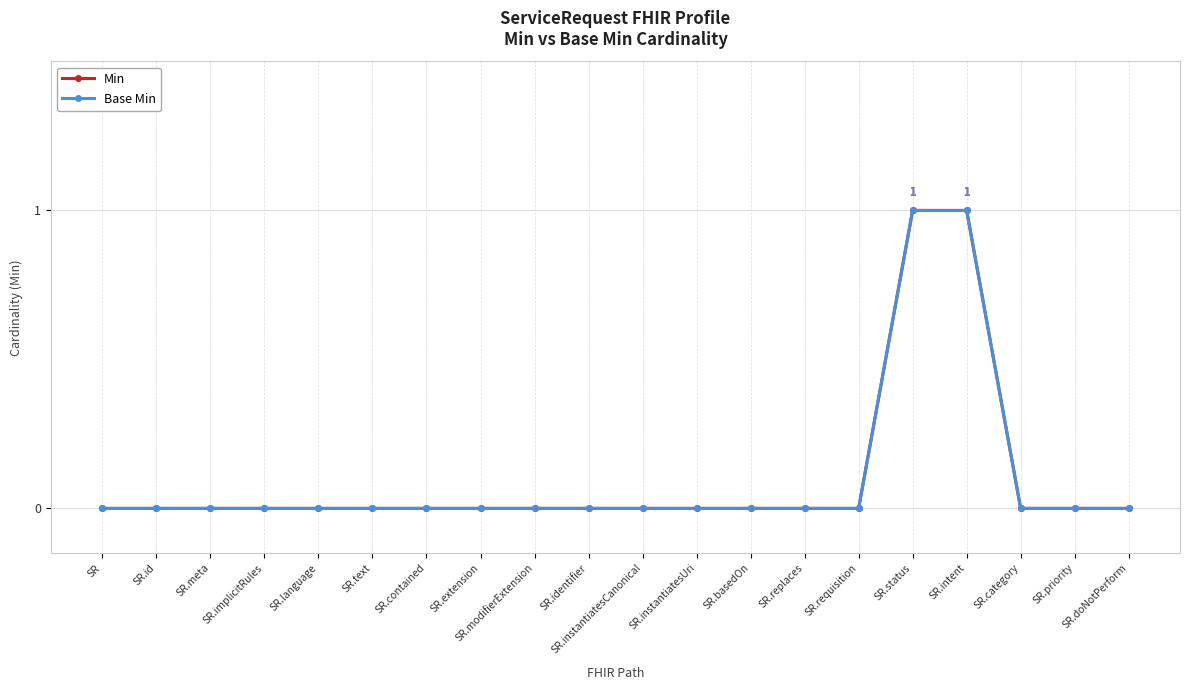

How many Min values are between 0 and 1?

20